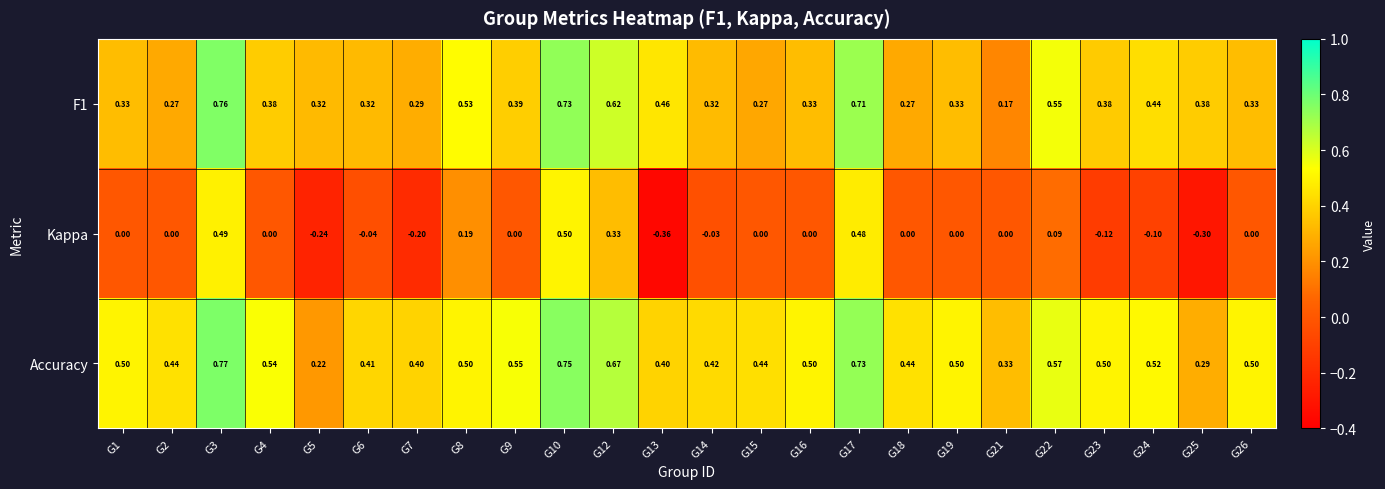

Which series changed the most between G5 and G17?

Kappa